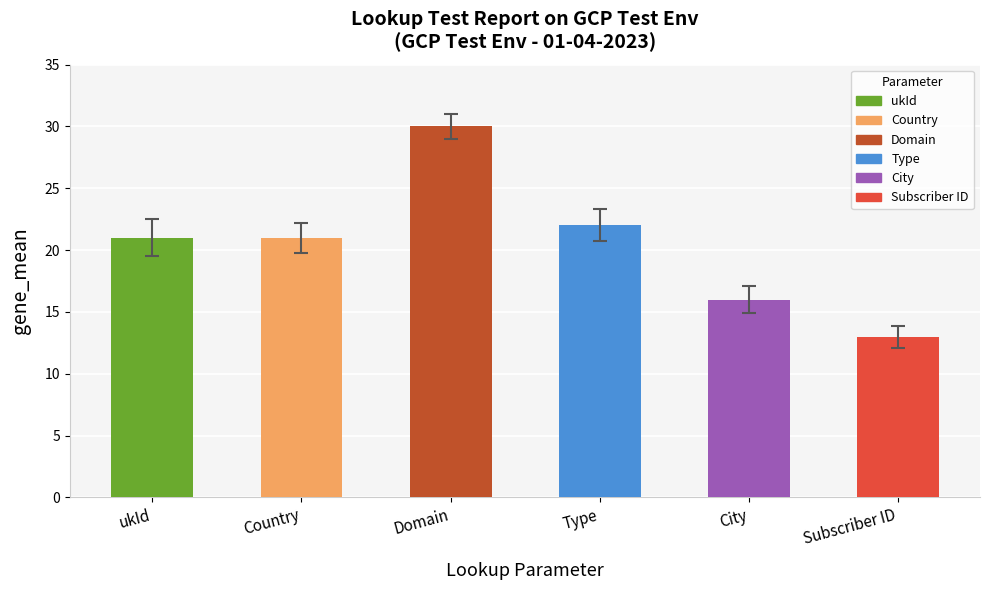

What is the difference between the values at City and Subscriber ID?

3